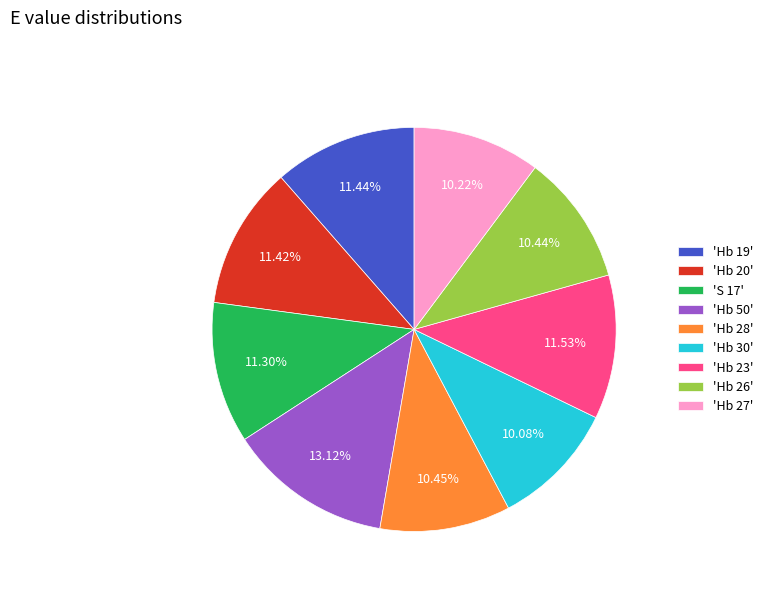

Does any single category account for the majority?

No